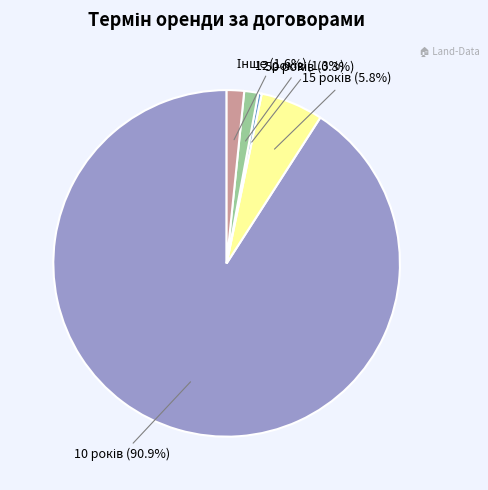

Does any single category account for the majority?

Yes